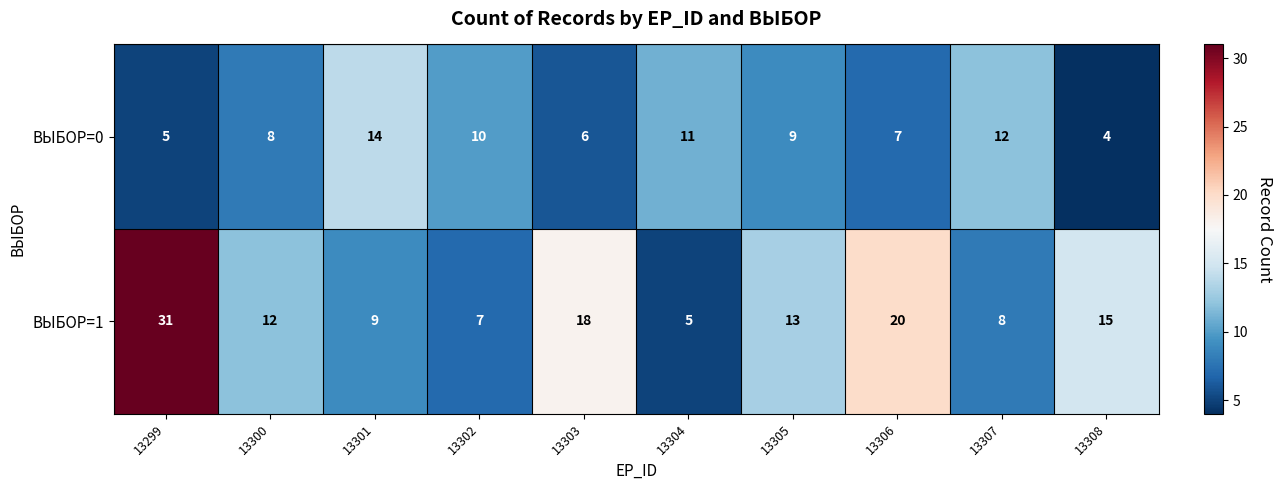

Reading left to right, transcribe all the data shown in this chart.

ВЫБОР=0: 5	8	14	10	6	11	9	7	12	4
ВЫБОР=1: 31	12	9	7	18	5	13	20	8	15